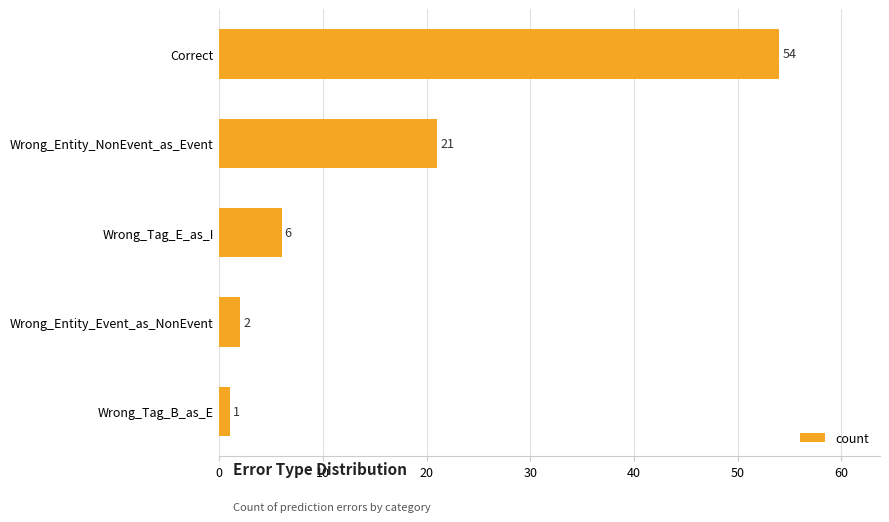

How many categories are shown in the chart?

5